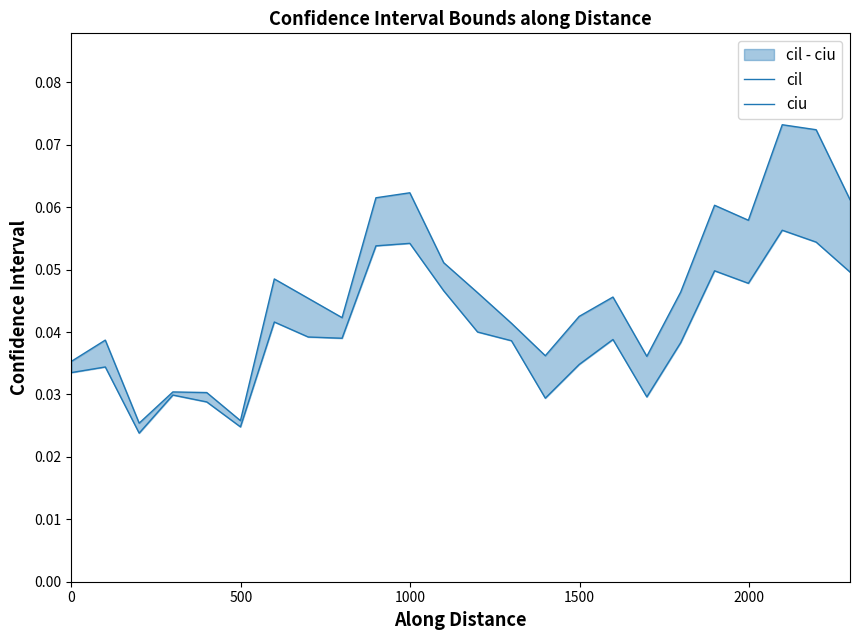

Rank the series by their average value, from highest to lowest.

ciu, cil